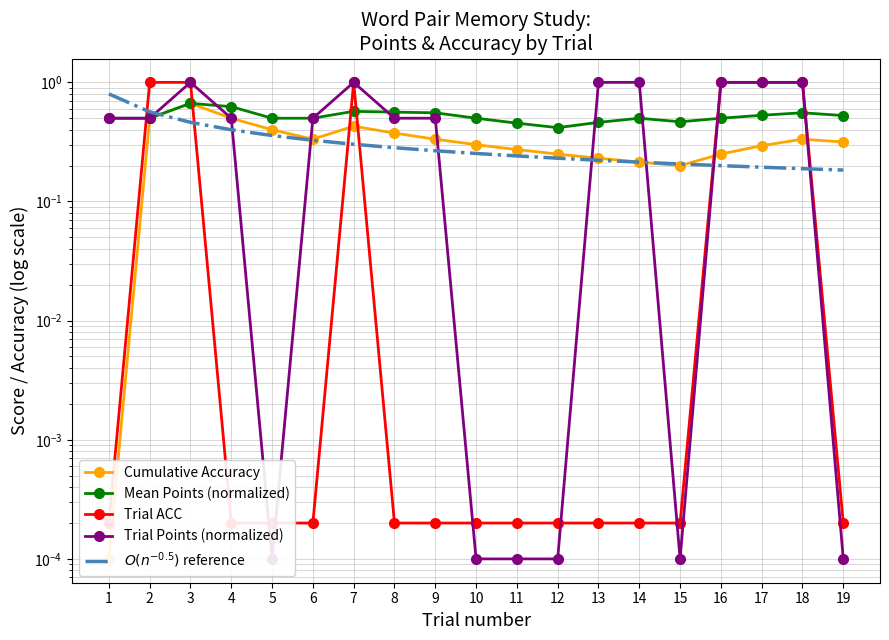

What value does the Mean Points (normalized) series have at 4?

0.6